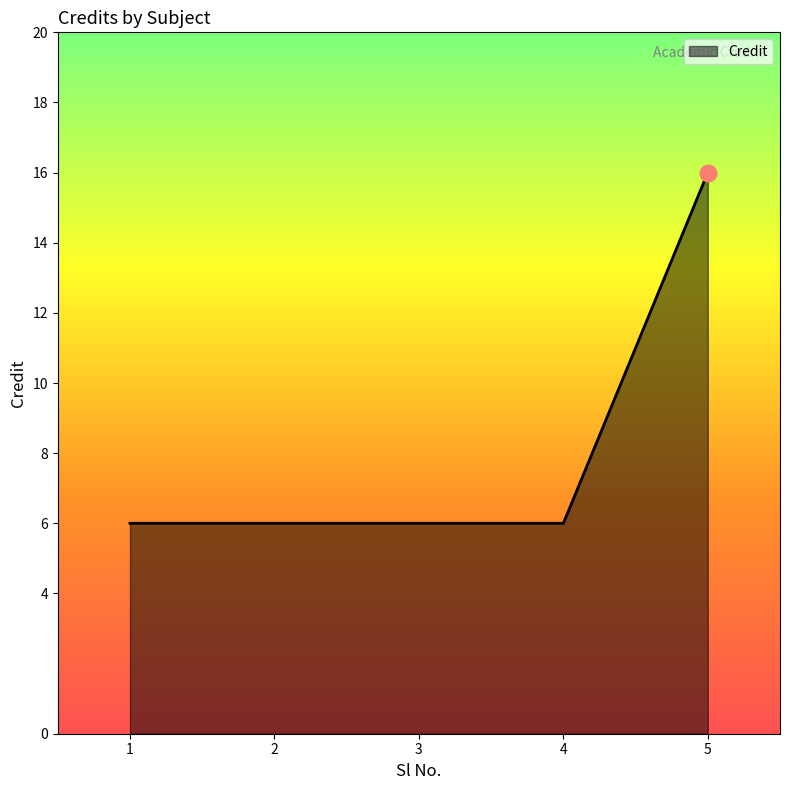

Reading right to left, transcribe all the data shown in this chart.

5=16	4=6	3=6	2=6	1=6